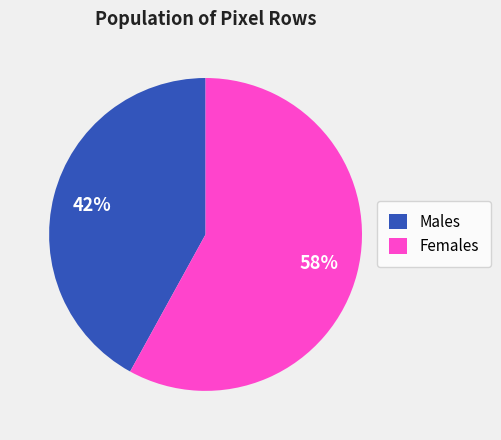

Does Males represent more than half of the total?

No